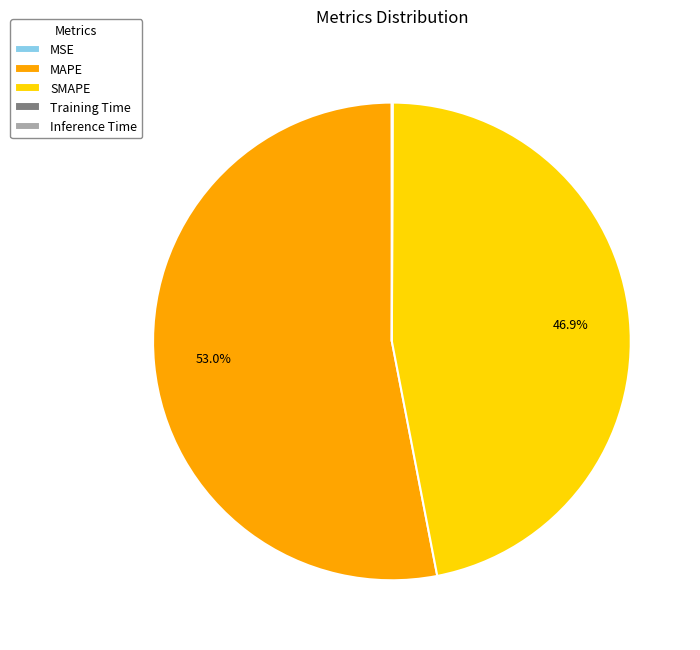

To the nearest percent, what is the average slice percentage?

20%